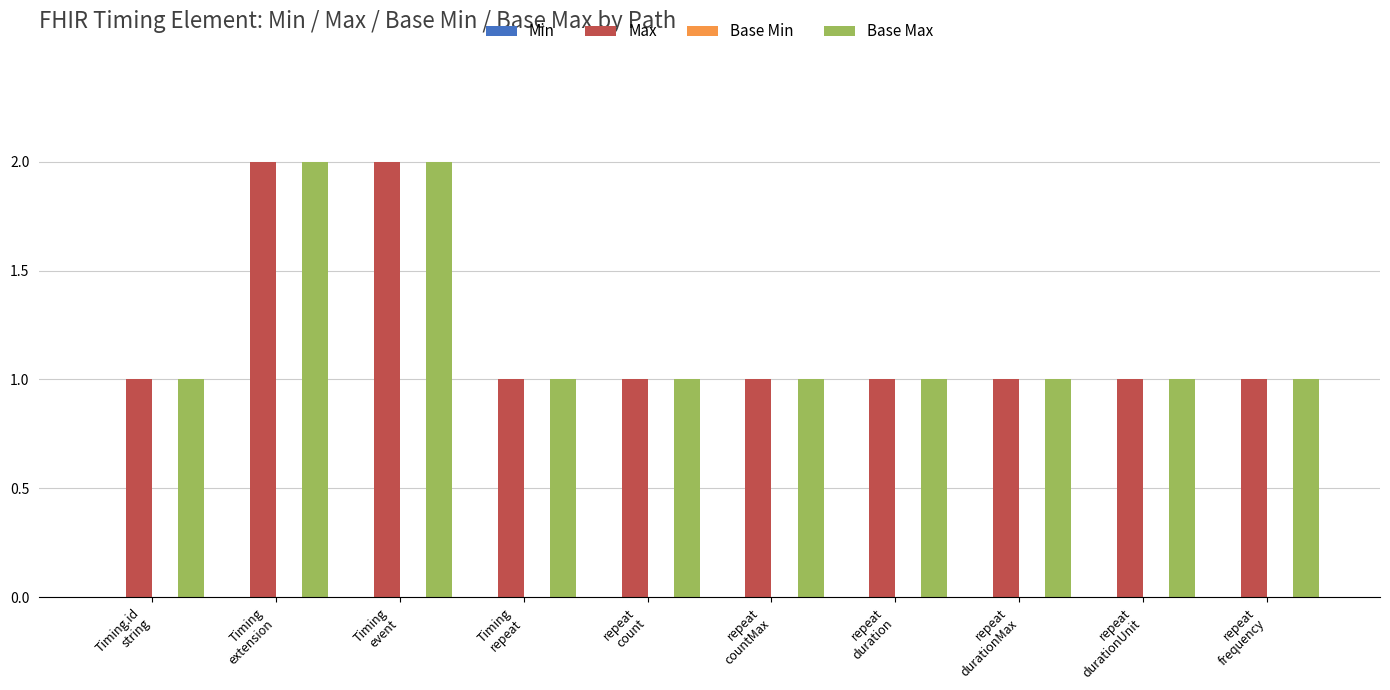

Reading right to left, list all the values displayed in this chart.

Max: 1	1	1	1	1	1	1	2	2	1
Base Max: 1	1	1	1	1	1	1	2	2	1